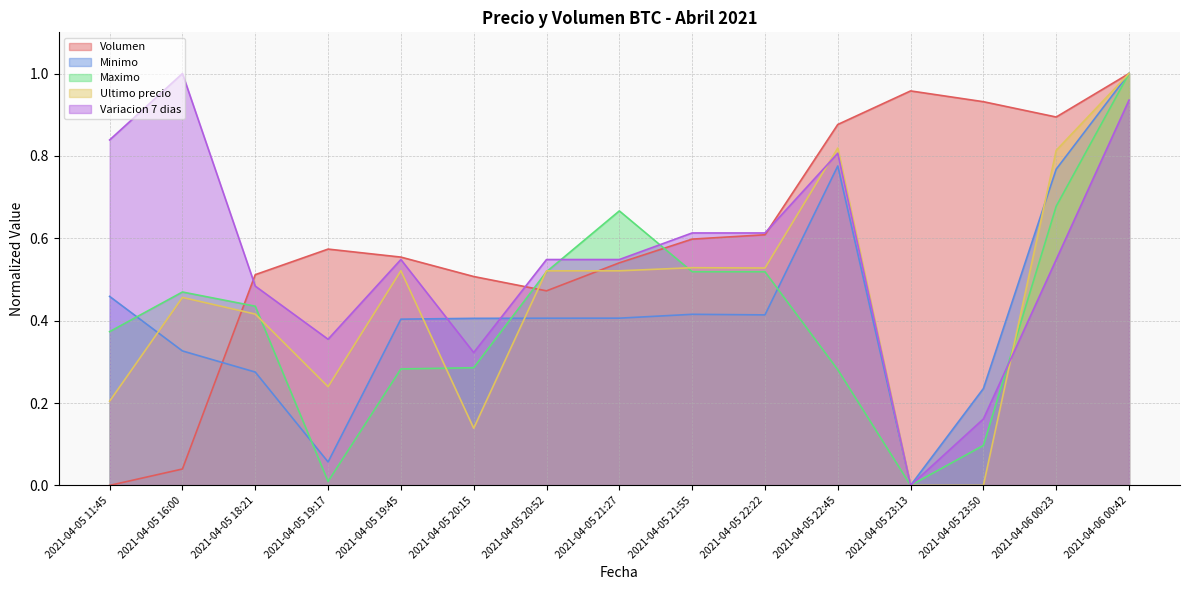

The Ultimo precio series shows 0.5 at 2021-04-05 21:27. True or false?

True